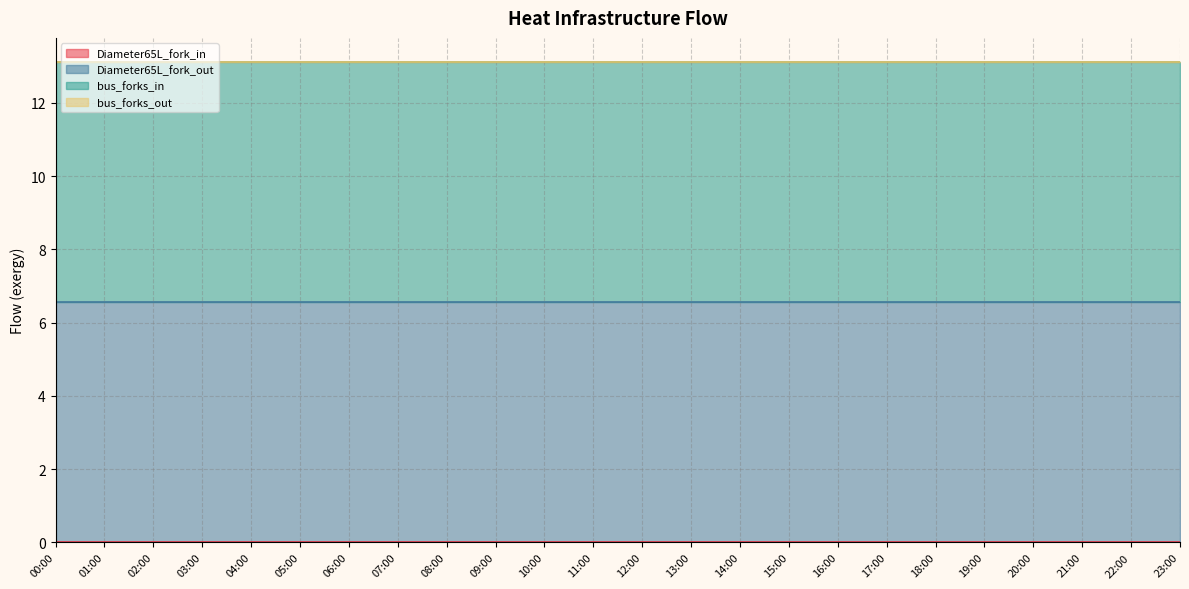

Which label corresponds to the largest value in the chart?

02:00